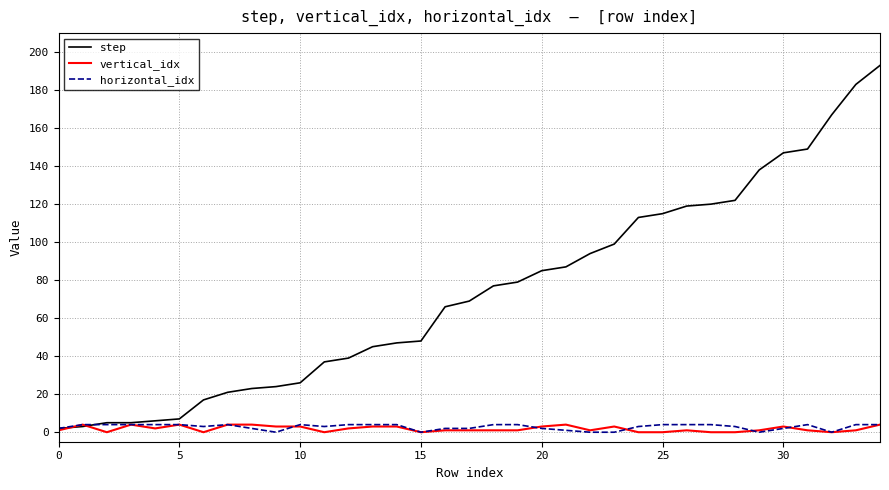

Which series has the largest range (max minus min)?

step